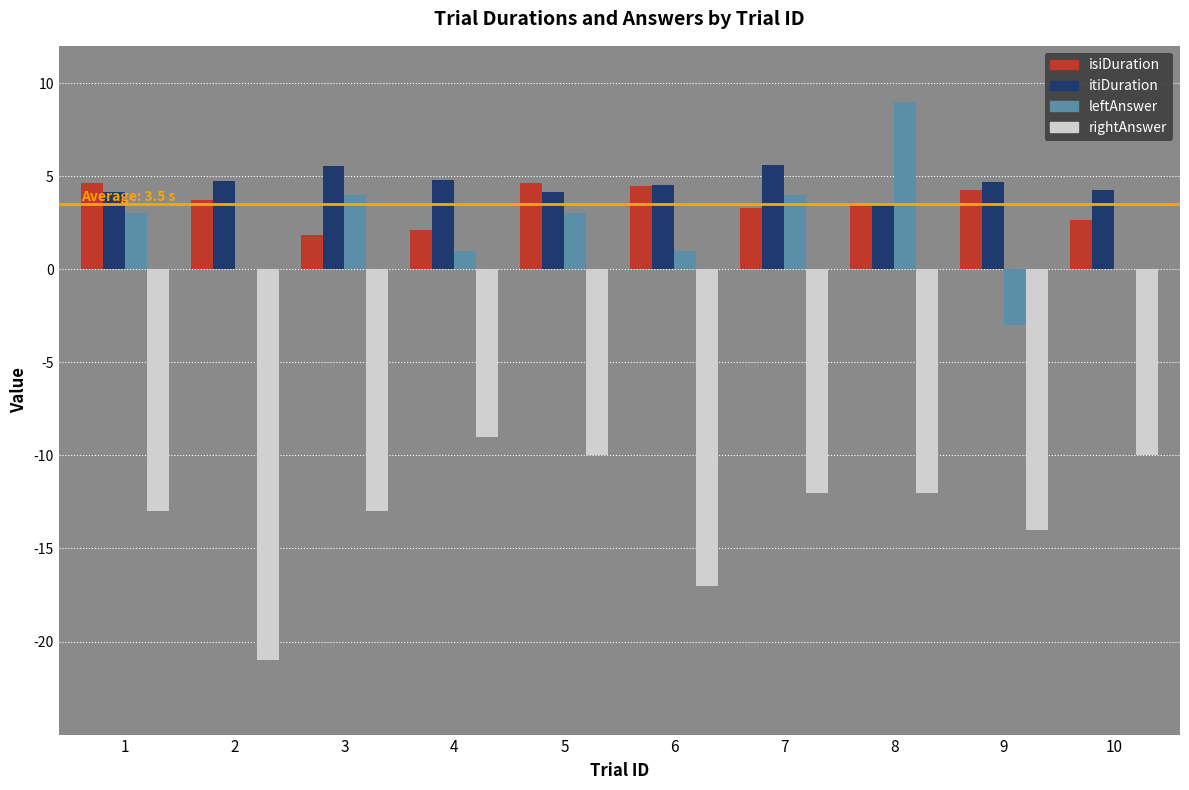

What is the maximum value for leftAnswer?

9.0